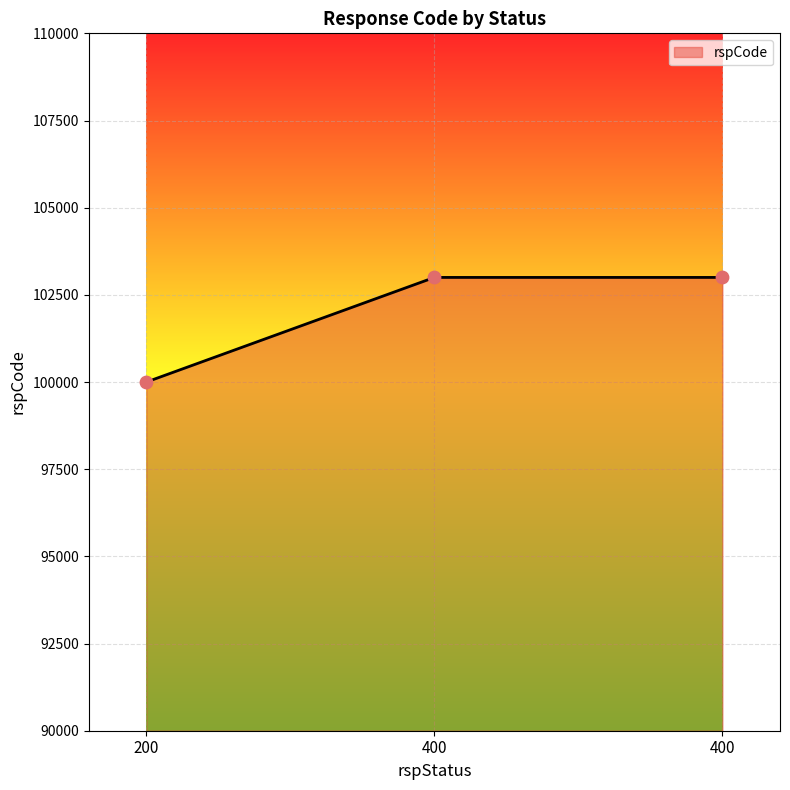

What is the ratio of the value at 200 to the value at 400?

1.0